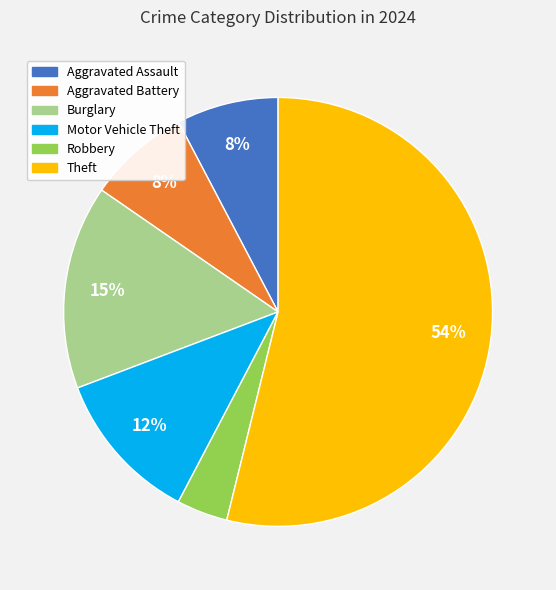

Do Aggravated Assault and Theft together represent more than half of the pie?

Yes